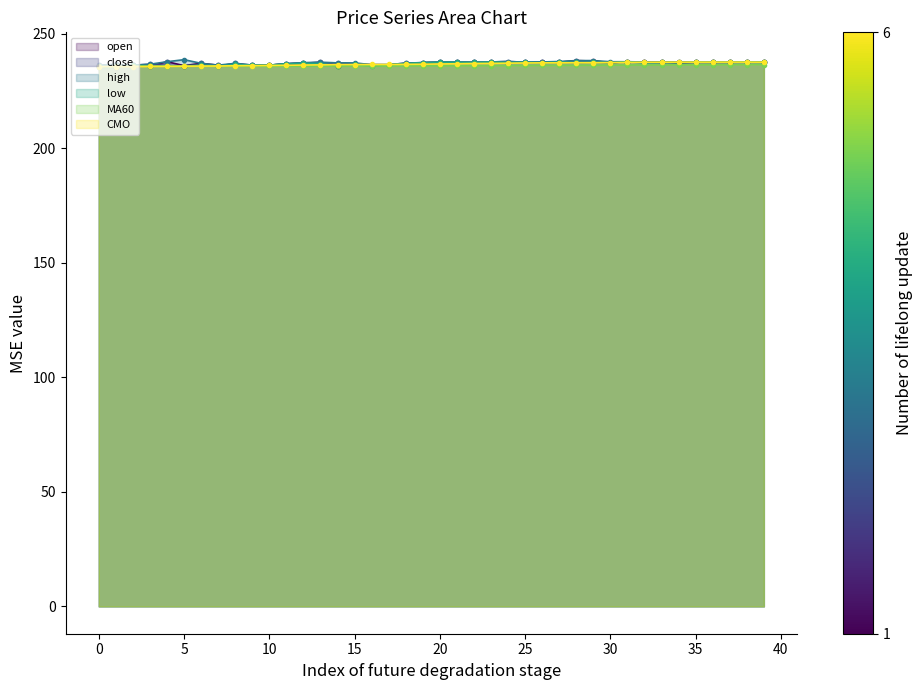

What is the lowest value of the MA60 series?

235.7